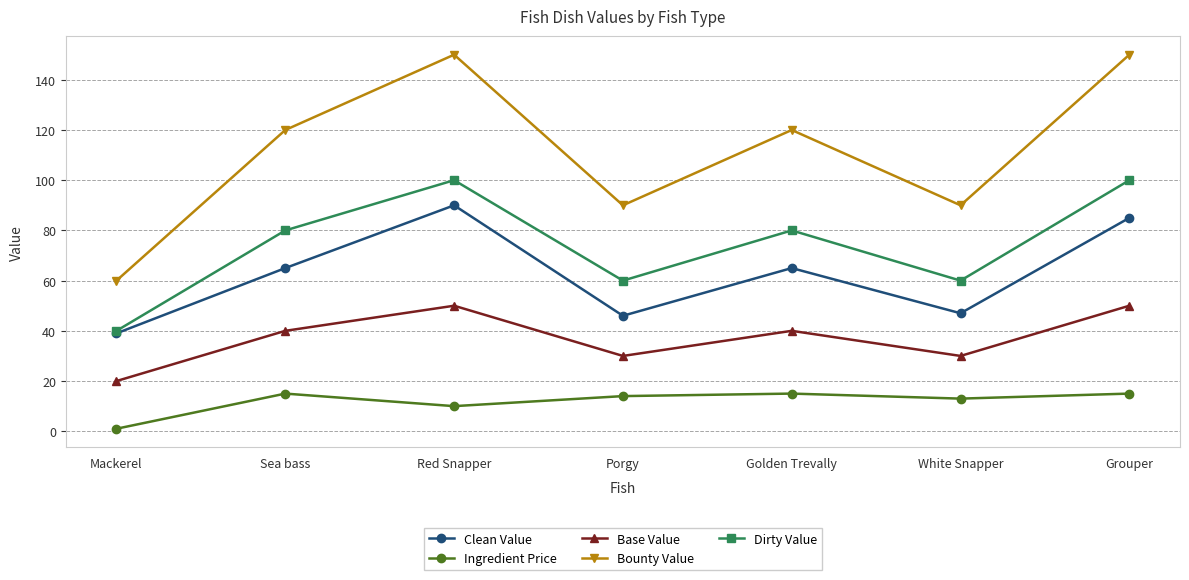

Which series has the widest spread of values?

Bounty Value